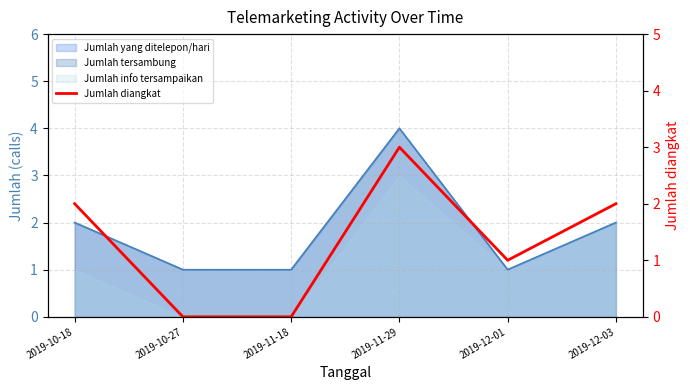

At which category does the chart reach its minimum across all series?

2019-10-27